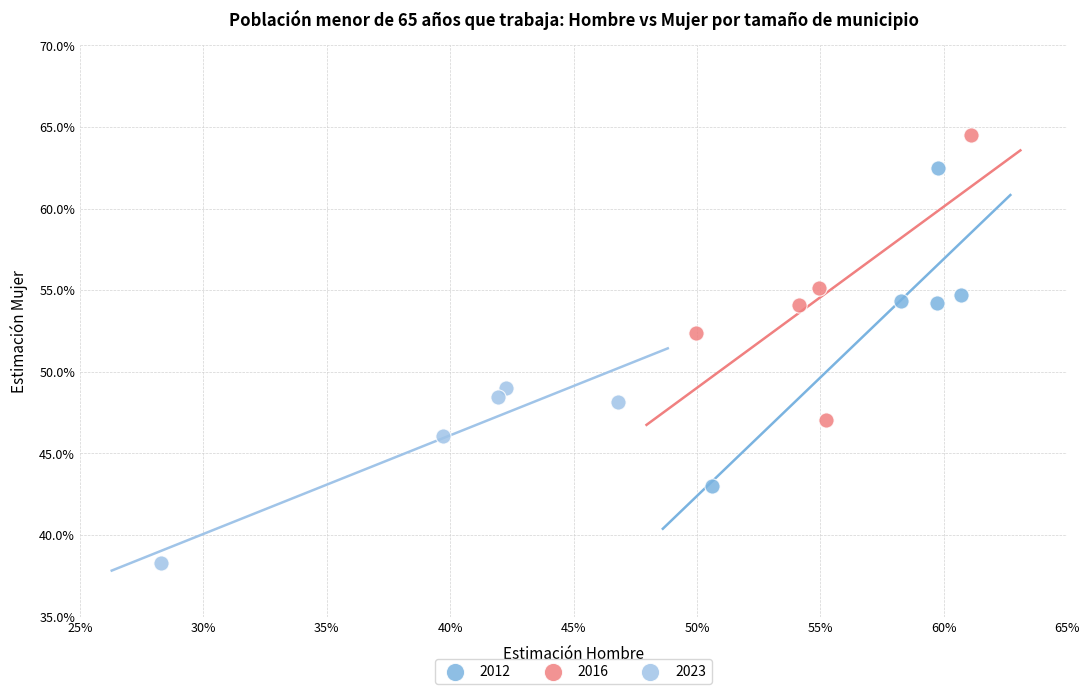

What are all the series names shown in the legend?

2012, 2016, 2023